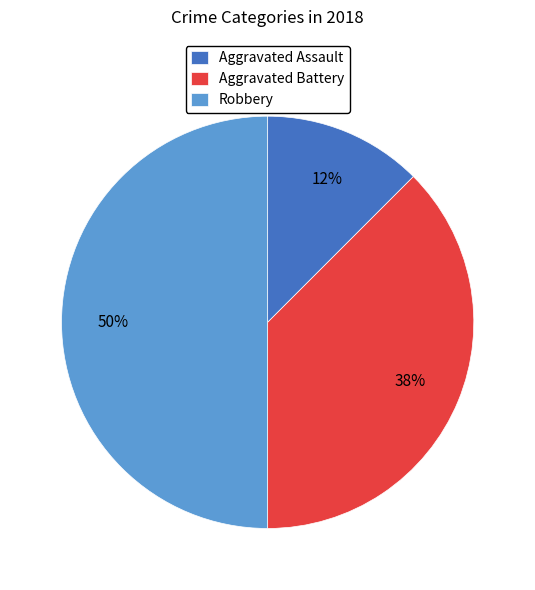

Count the number of slices in the pie.

3